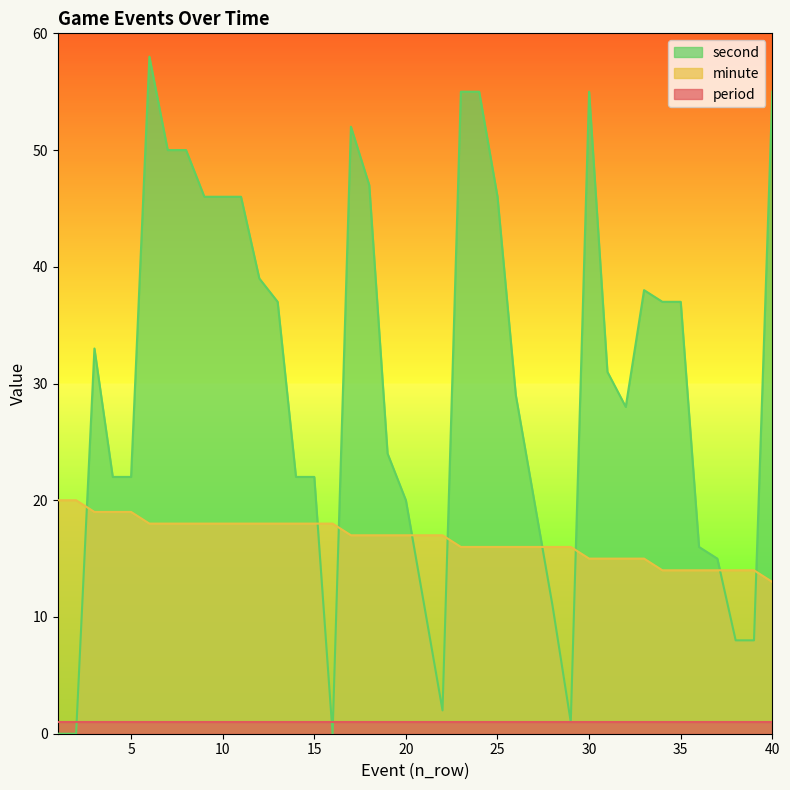

List the labels in order of second value, smallest first.

1, 2, 16, 29, 22, 38, 39, 21, 28, 37, 36, 20, 27, 4, 5, 14, 15, 19, 32, 26, 31, 3, 13, 34, 35, 33, 12, 9, 10, 11, 25, 18, 7, 8, 17, 23, 24, 30, 40, 6